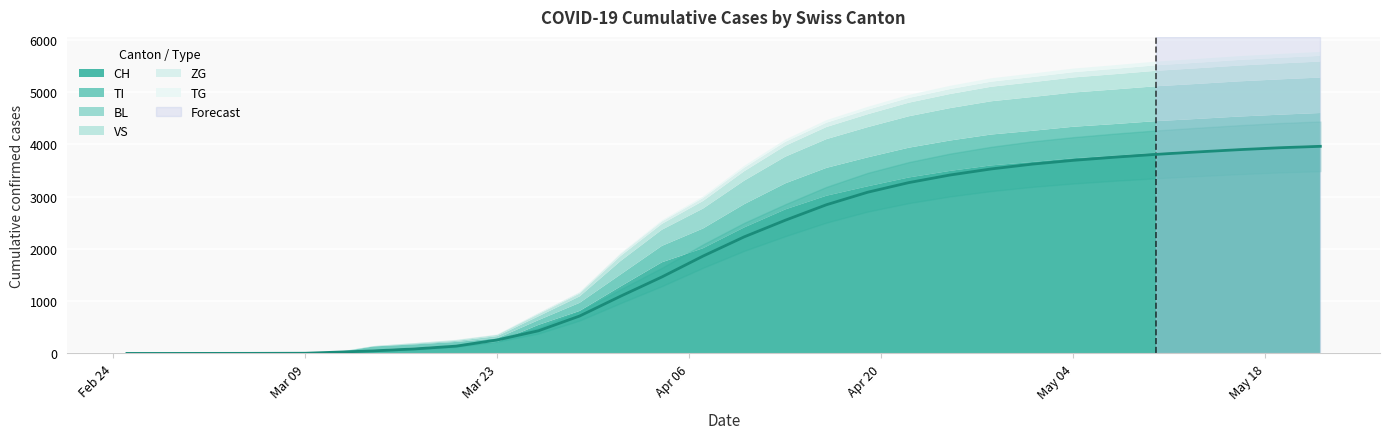

Count the number of data series in this chart.

6